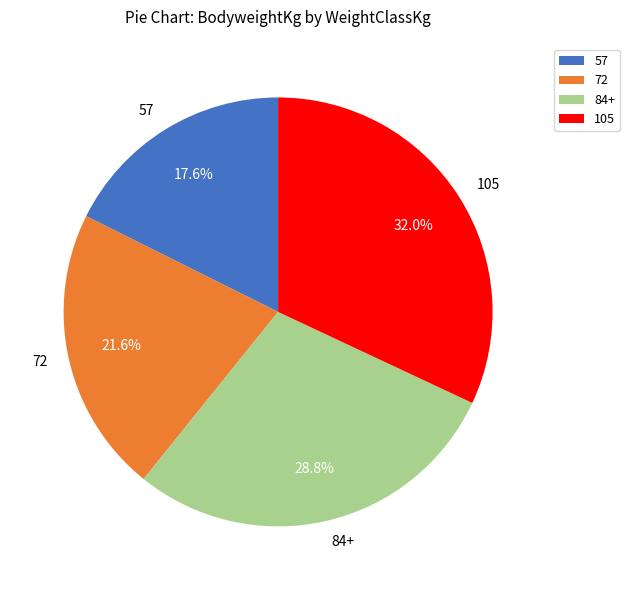

Is there a majority slice in this chart?

No